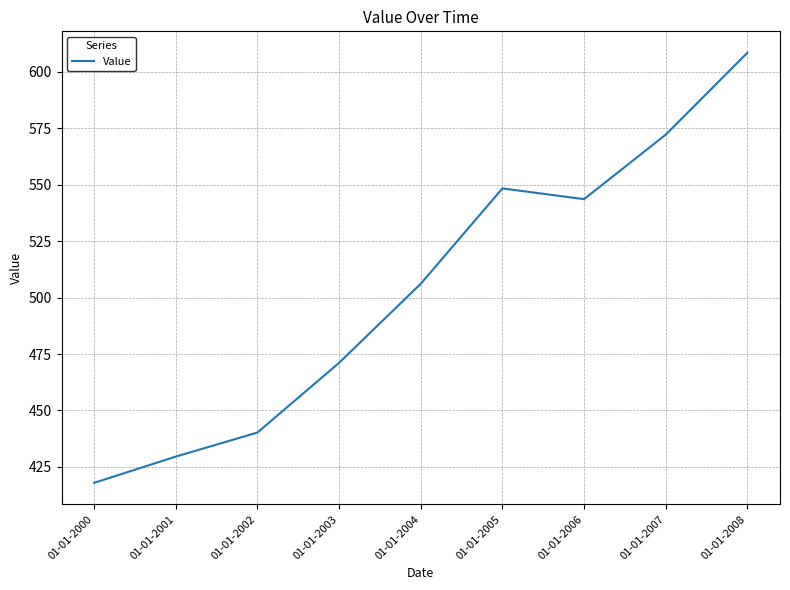

Which category has the highest value across all series?

01-01-2008